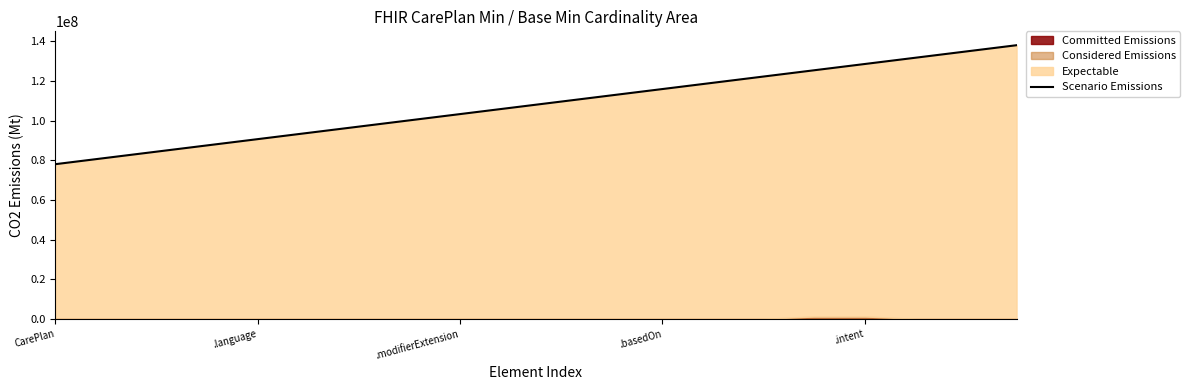

Where is the data nearest to the value 108000000?

9